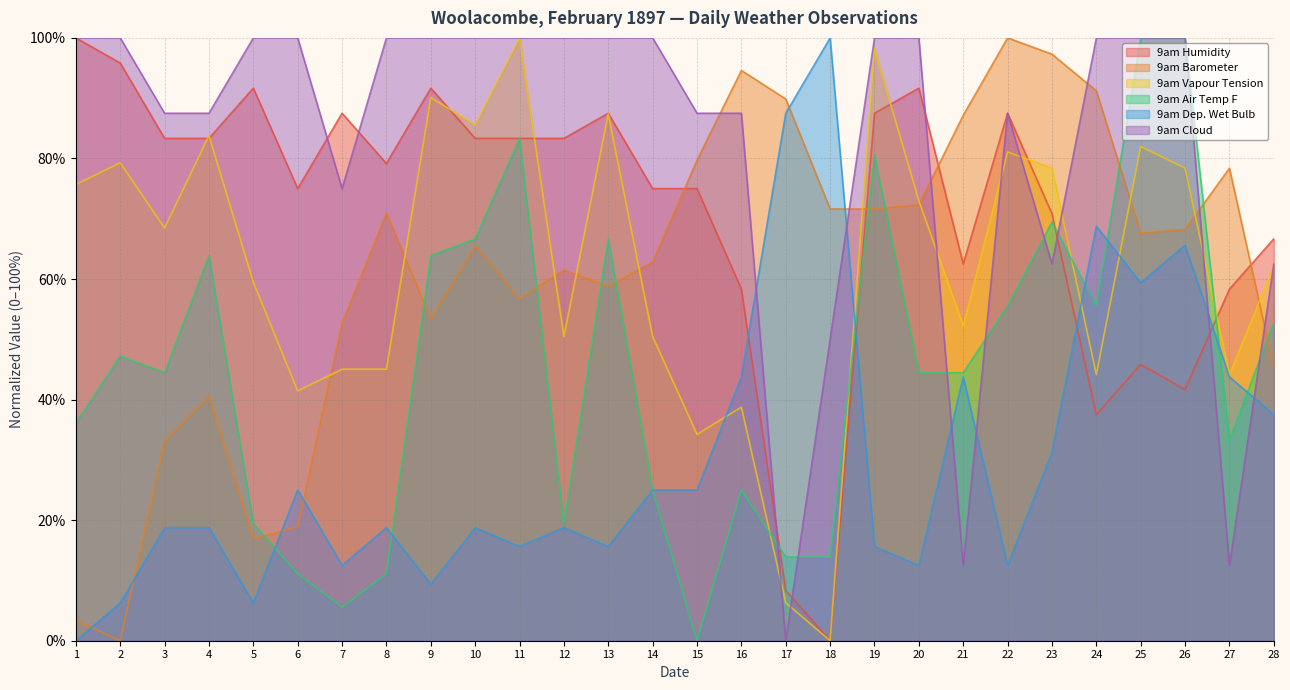

Which series has the largest total across all categories?

9am Cloud